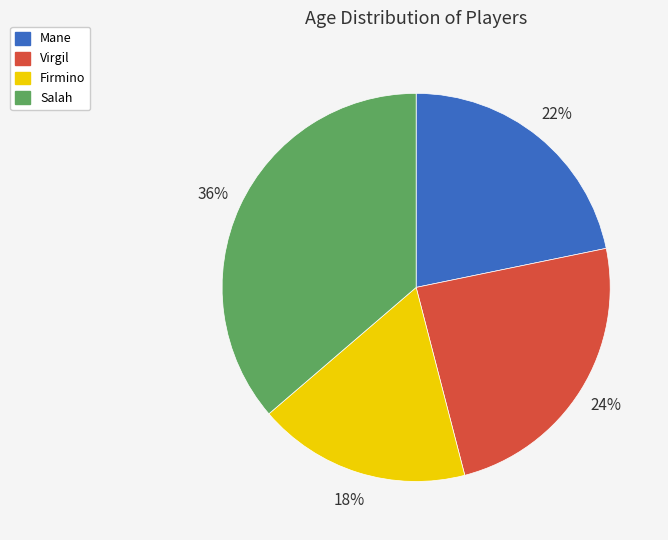

Approximately how many times larger is the value at Mane compared to Firmino?

1.2